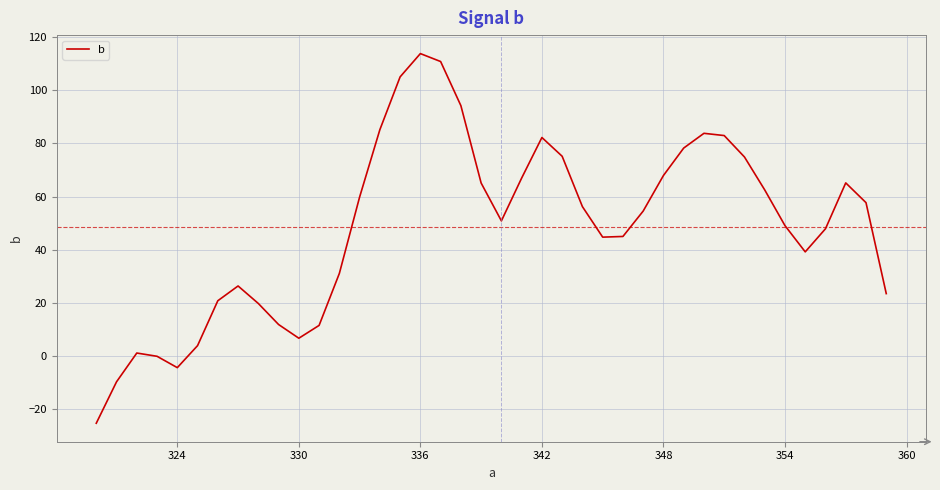

What is the difference between the maximum and minimum values?

139.1